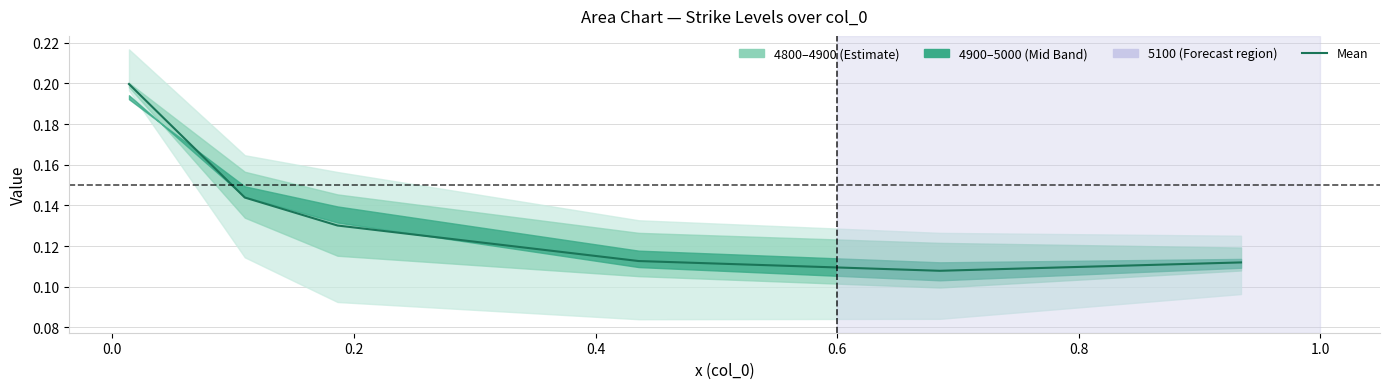

What is the greatest value displayed?

0.2